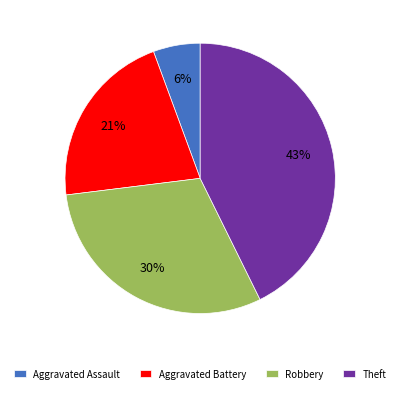

What is the largest slice in the pie chart?

Theft